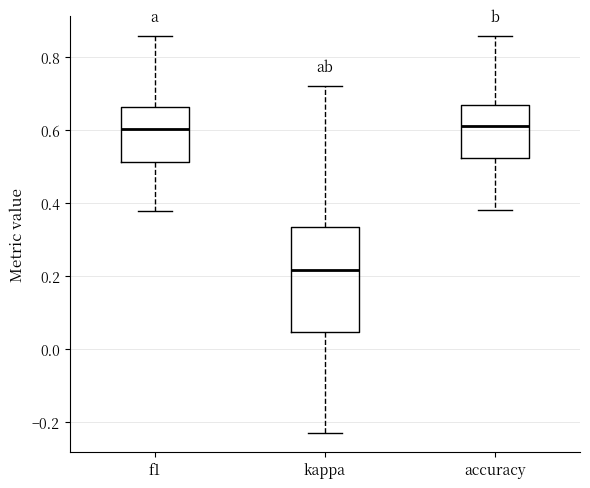

Where does the upper whisker of the box for kappa end on the y-axis? The values are not printed on the chart, so give them approximately, as read against the axis.

0.72